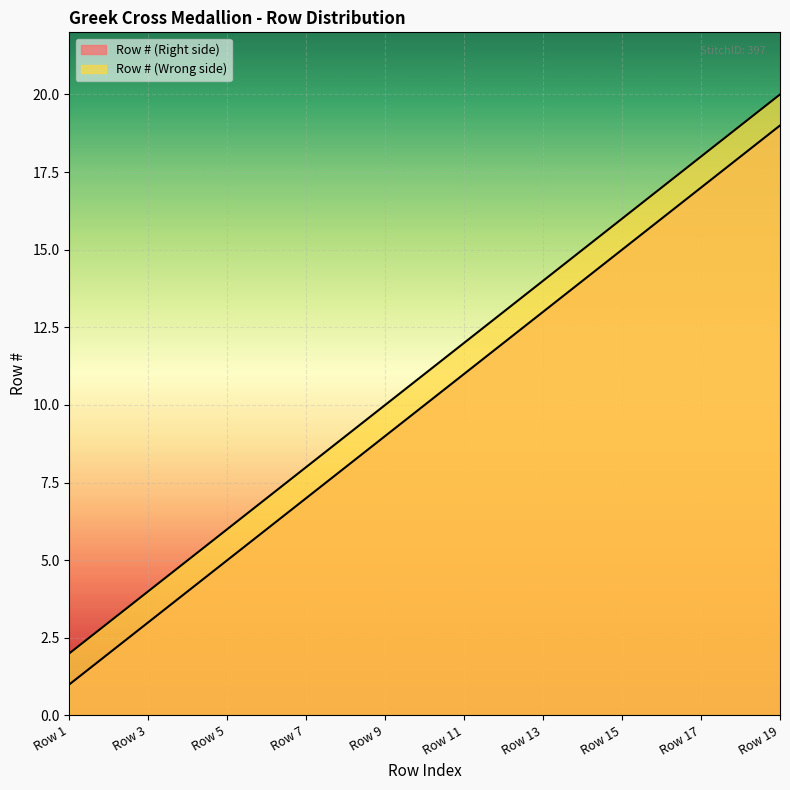

What is the value of the Row # (Wrong side) point at the 6th from the left?

12